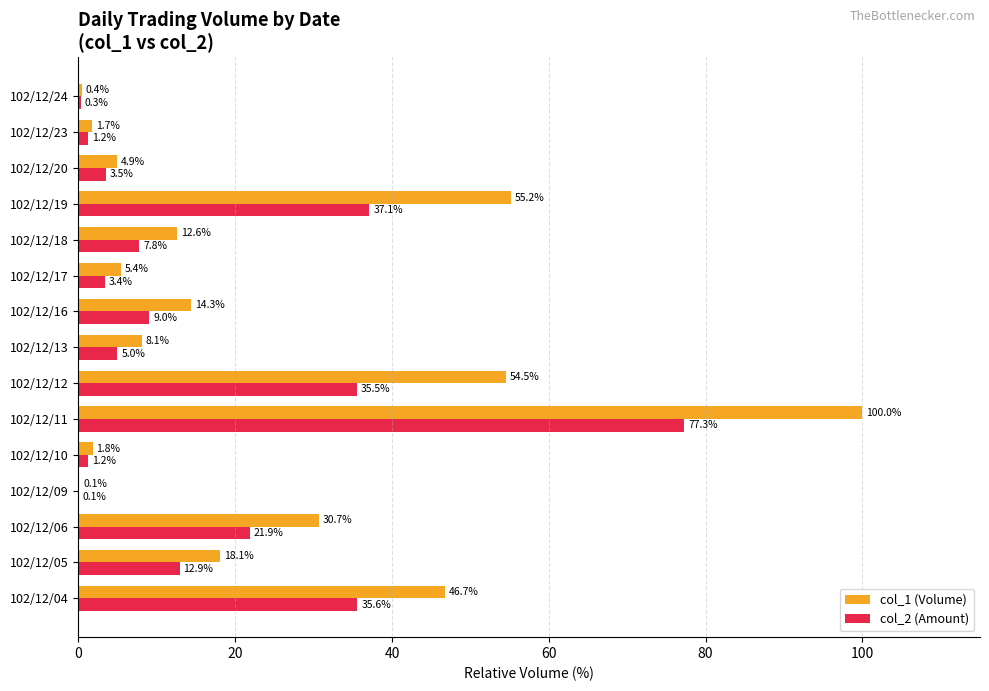

Which category has the highest value across all series?

102/12/11